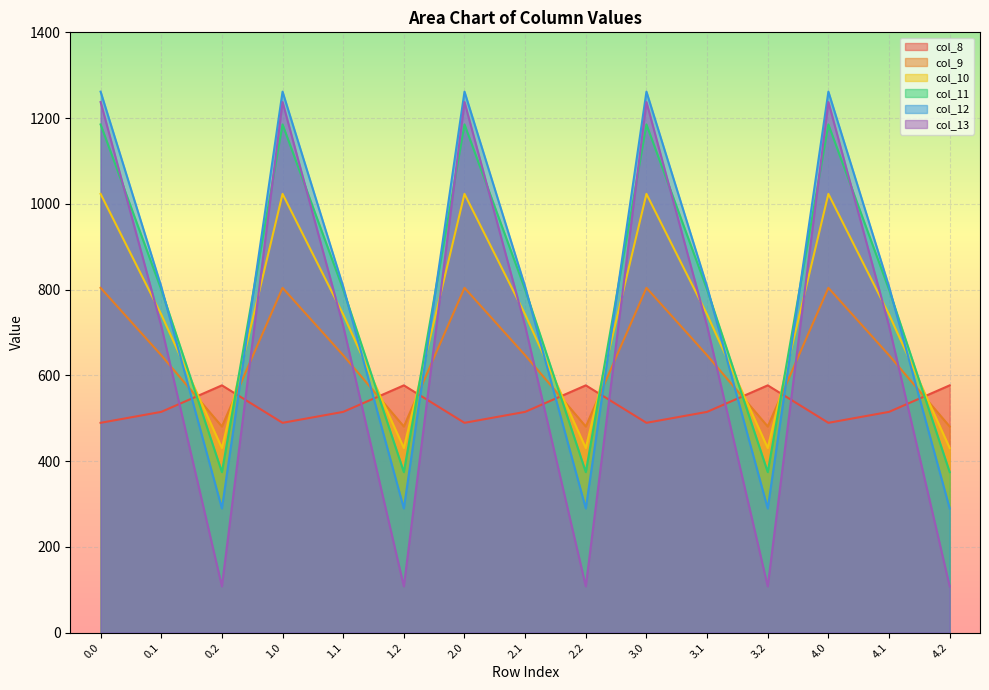

True or false: col_8 and col_9 cross at least once.

True